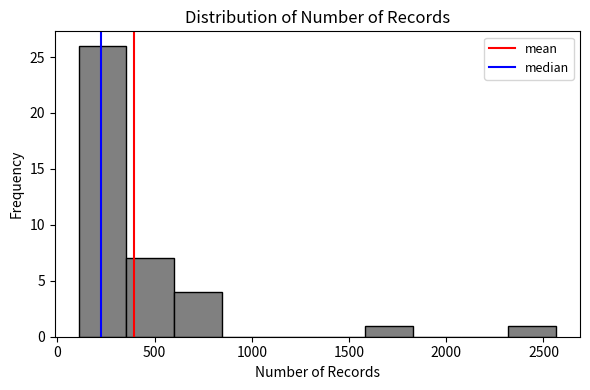

Over which range of the x-axis is the bar tallest?

100 to 350